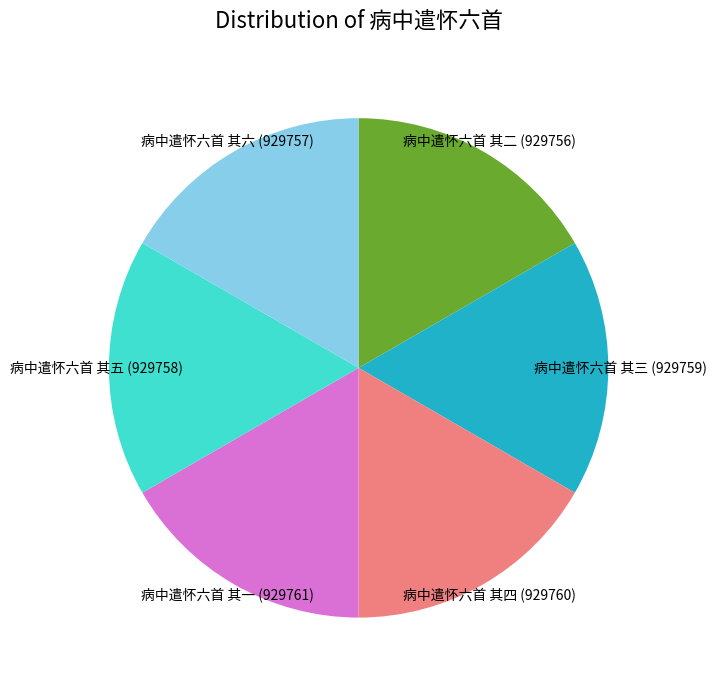

What is the ratio of the value at 病中遣怀六首 其三 (929759) to the value at 病中遣怀六首 其二 (929756)?

1.0